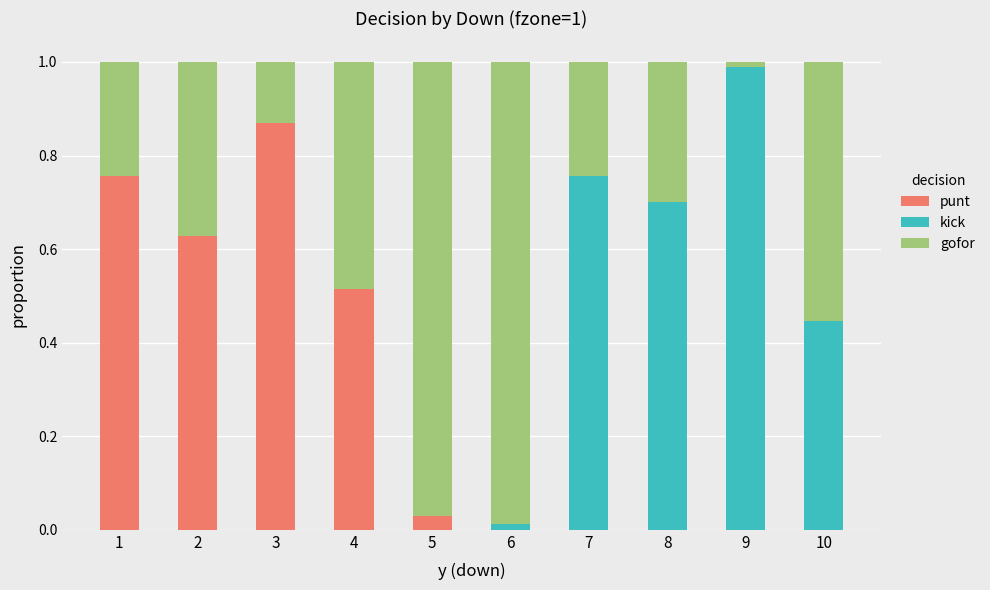

What is the total value across all series at 1?

1.0